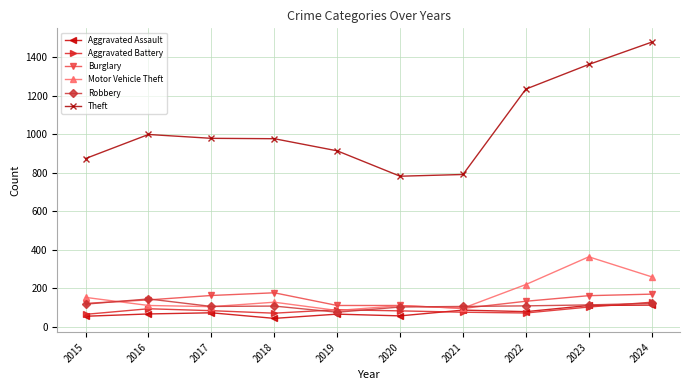

What is the value of the Aggravated Assault point at the 1st from the left?

54